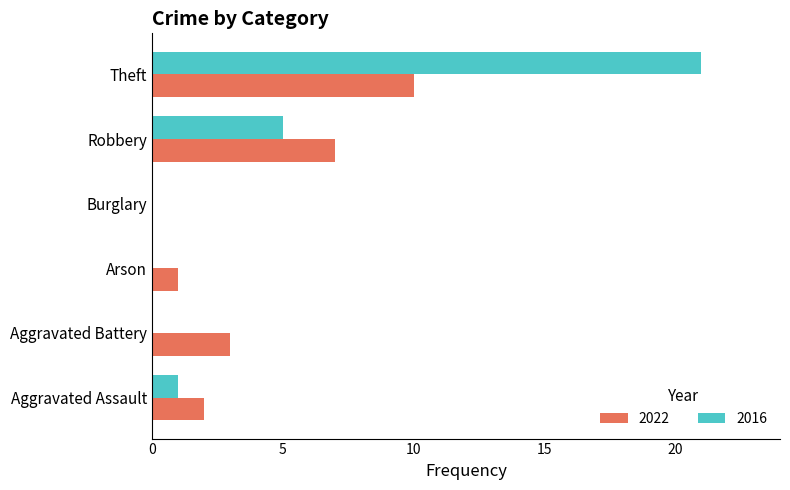

What is the sum of all 2022 values?

23